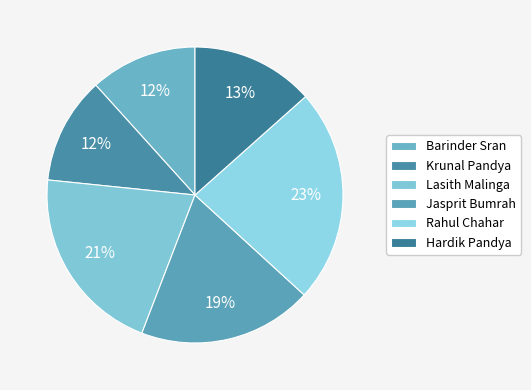

To the nearest percent, what percentage of the pie is Krunal Pandya?

12%